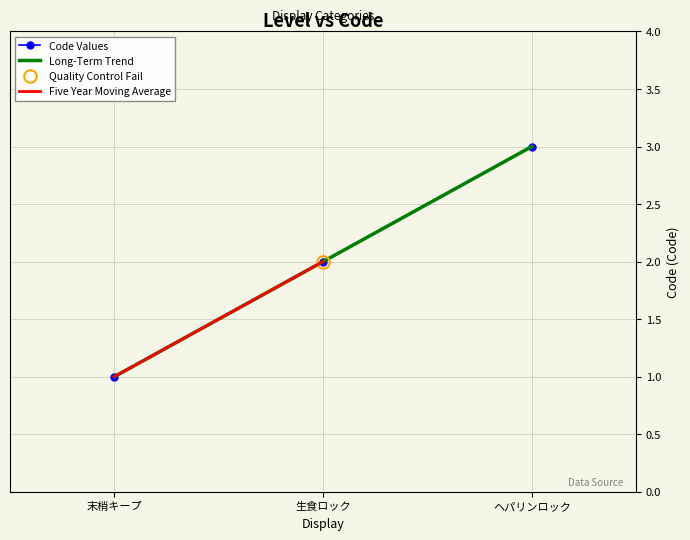

What is the label of the 3rd point from the left?

ヘパリンロック